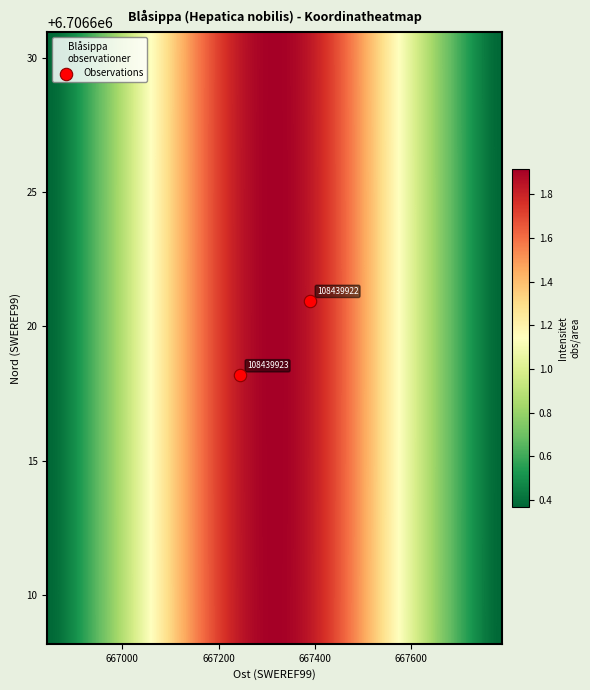

What is the difference between the 108439922 values at Ost and Nord?

6039231.8